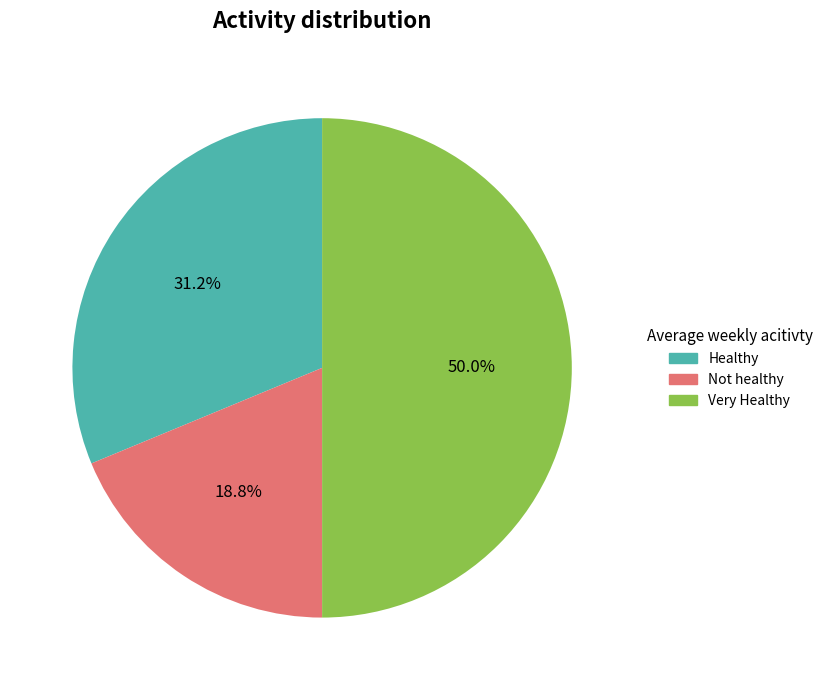

Combined, do Very Healthy and Not healthy account for over 50%?

Yes